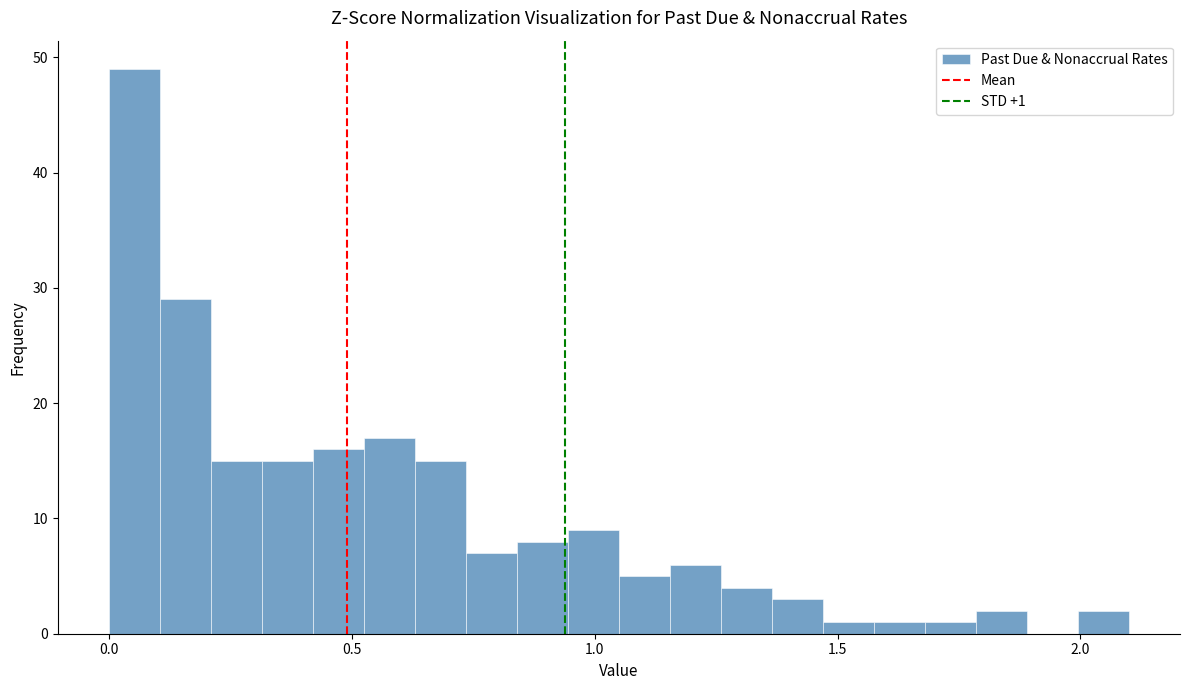

Around what value on the x-axis is the tallest bar? Give the approximate position of its centre, as read against the axis.

0.05